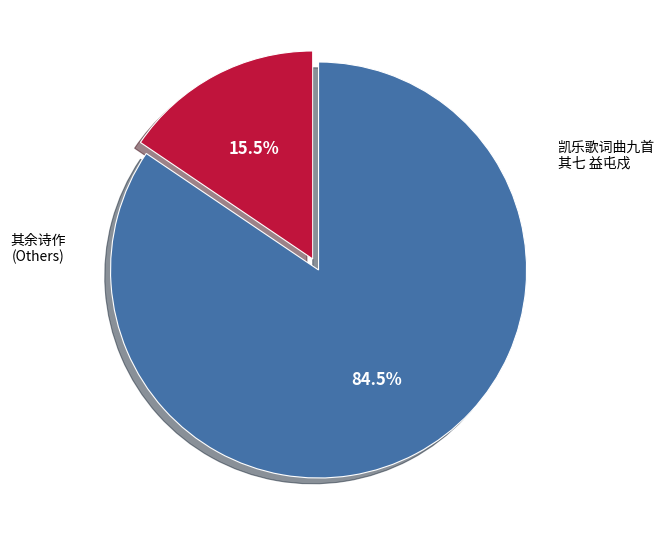

Is there any slice that represents more than half of the pie?

Yes